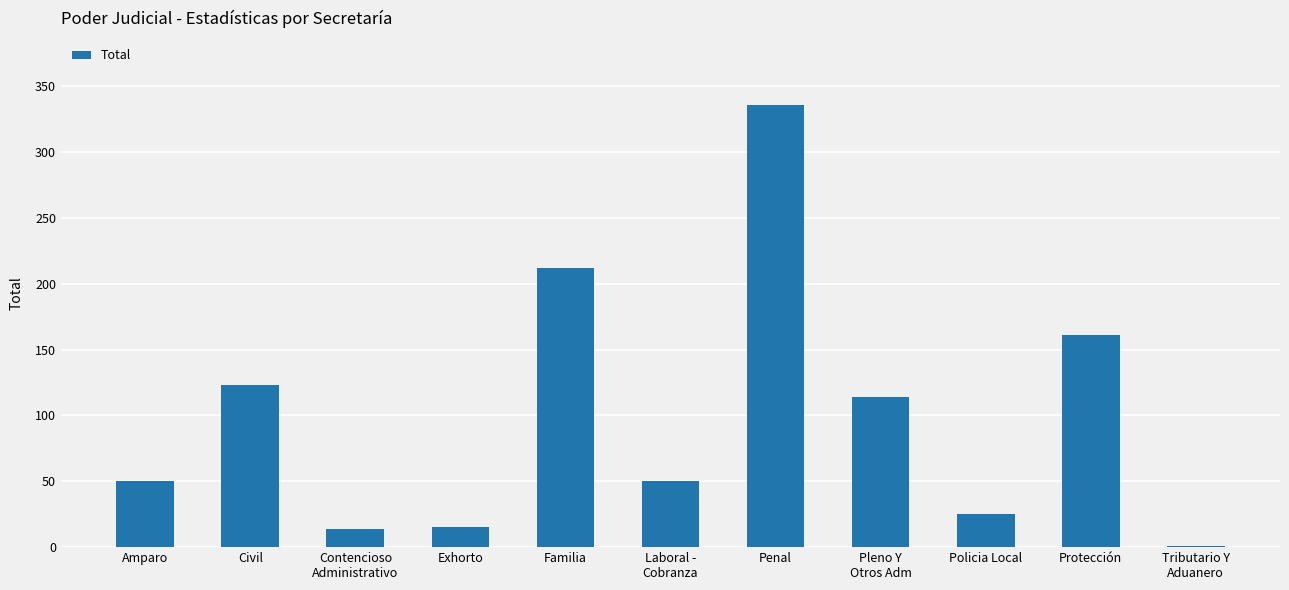

Are the bars grouped side by side (vs. stacked)?

No